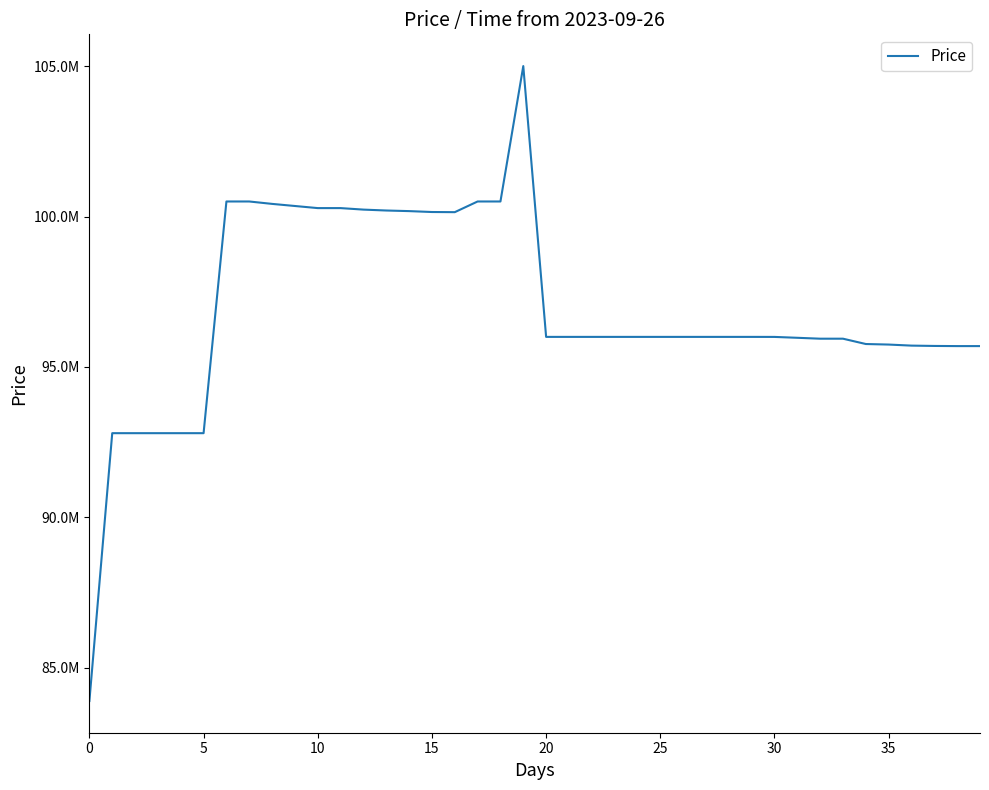

Is this an area chart (filled region under the line)?

No